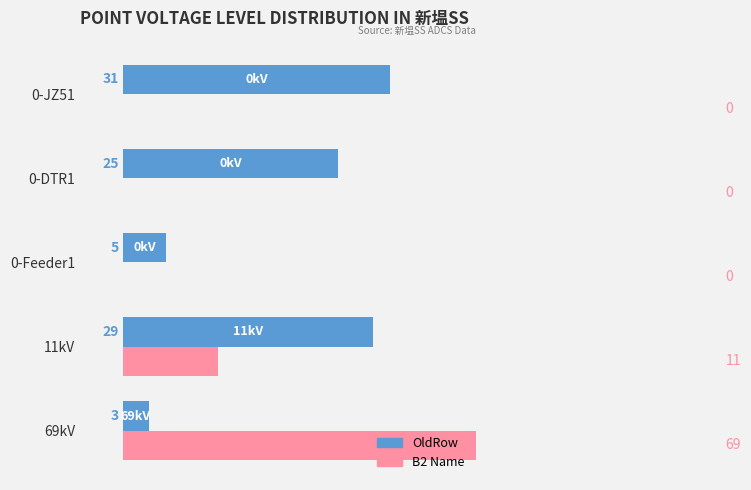

How many categories are shown in the chart?

5